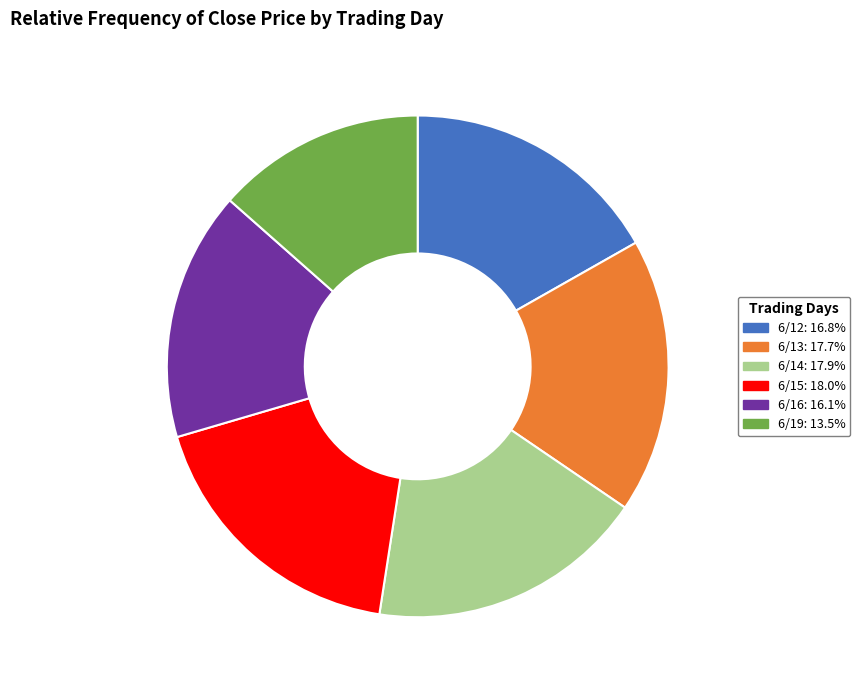

Is there any slice that represents more than half of the pie?

No